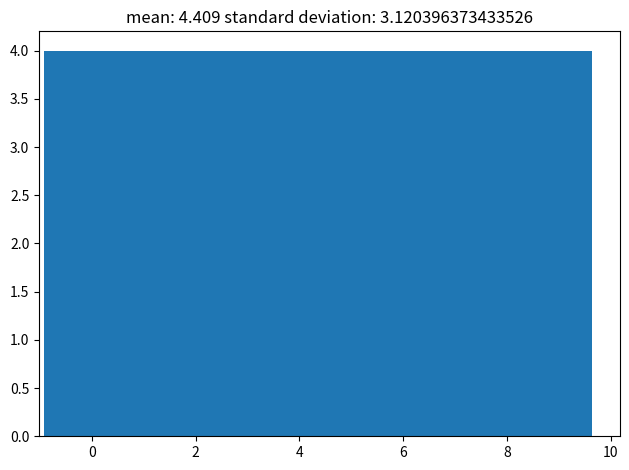

What is the height of the bar covering -1.0 to 0.2 on the x-axis? Neither the bar edges nor the heights are printed on the chart, so give them approximately, as read against the axes.

4